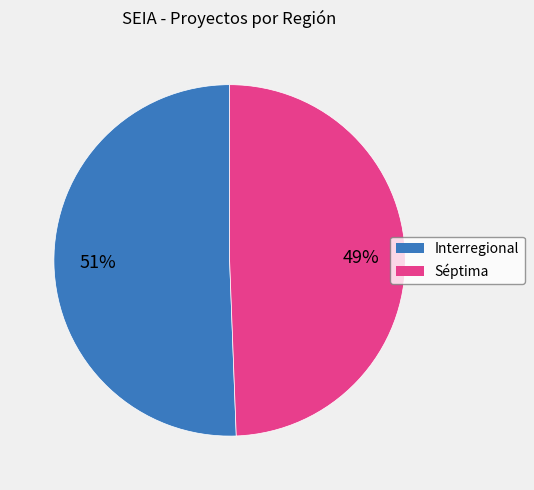

Between Séptima and Interregional, which is larger?

Interregional